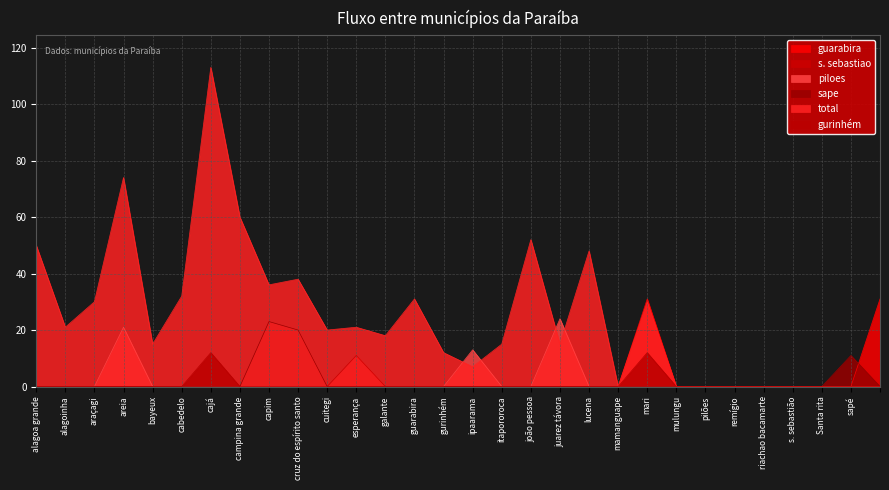

How many lines are shown in the chart?

6